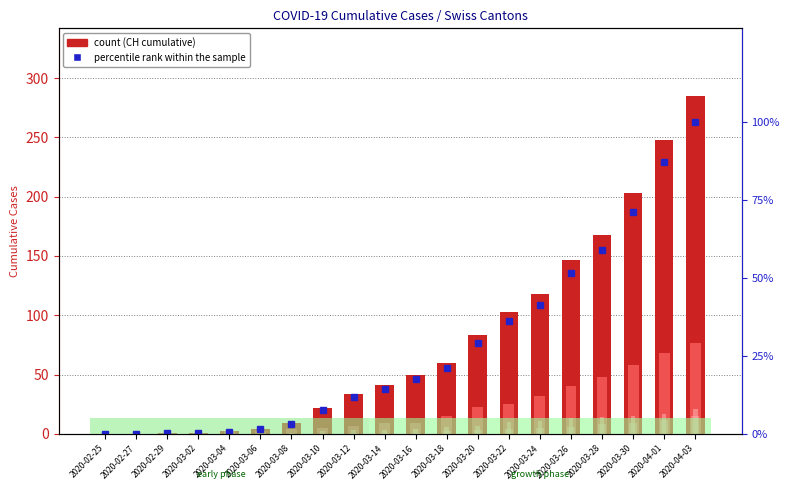

What is the value of the VS bar at the 15th from the left?

11.0